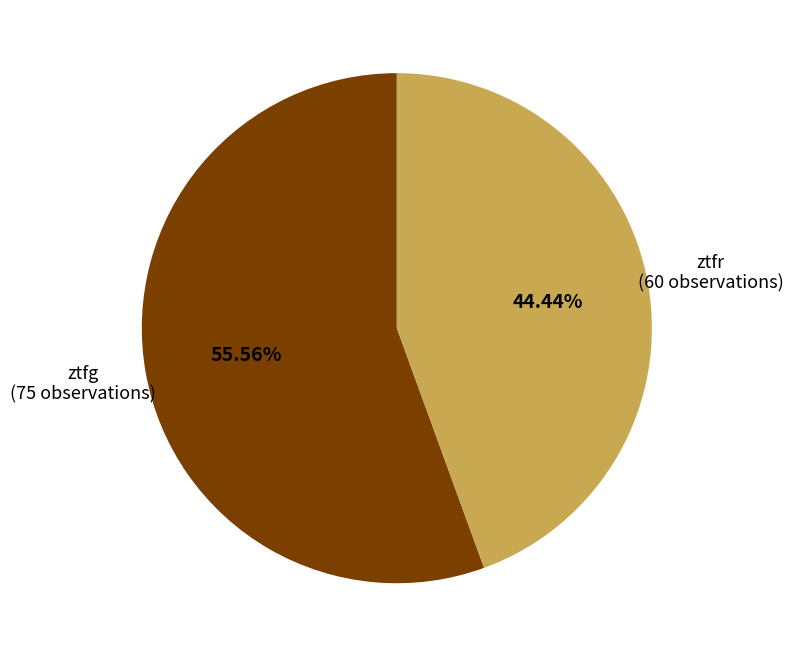

What portion of the pie excludes ztfr?

55.6%